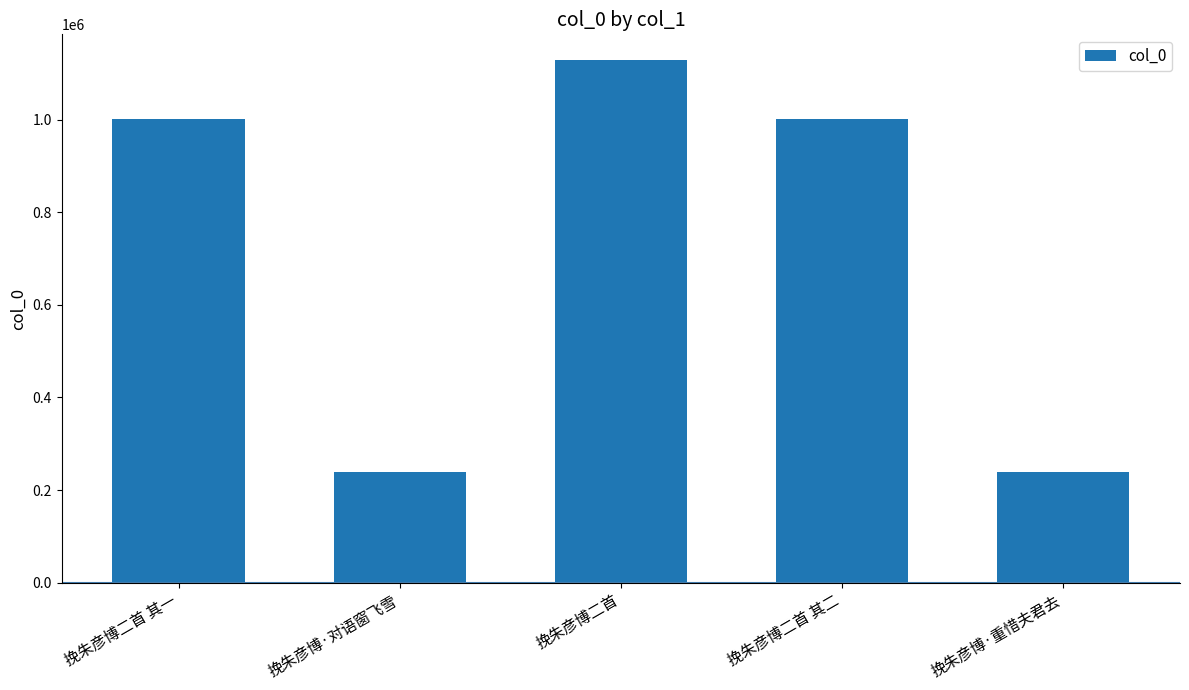

What is the change in value from 挽朱彦博二首 to 挽朱彦博二首 其二?

-127156